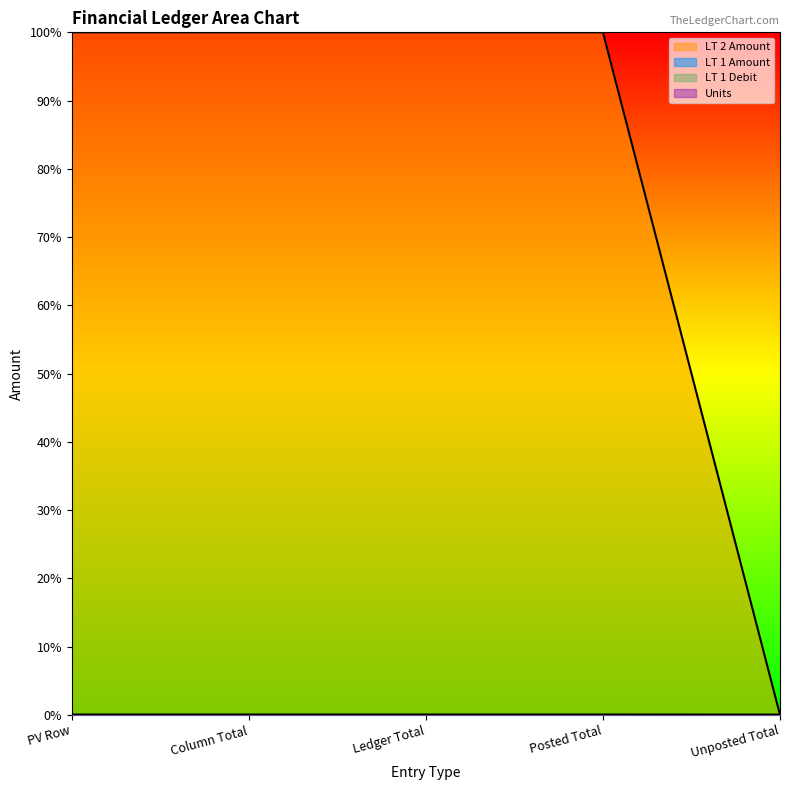

Which series has the largest range (max minus min)?

LT 1 Amount